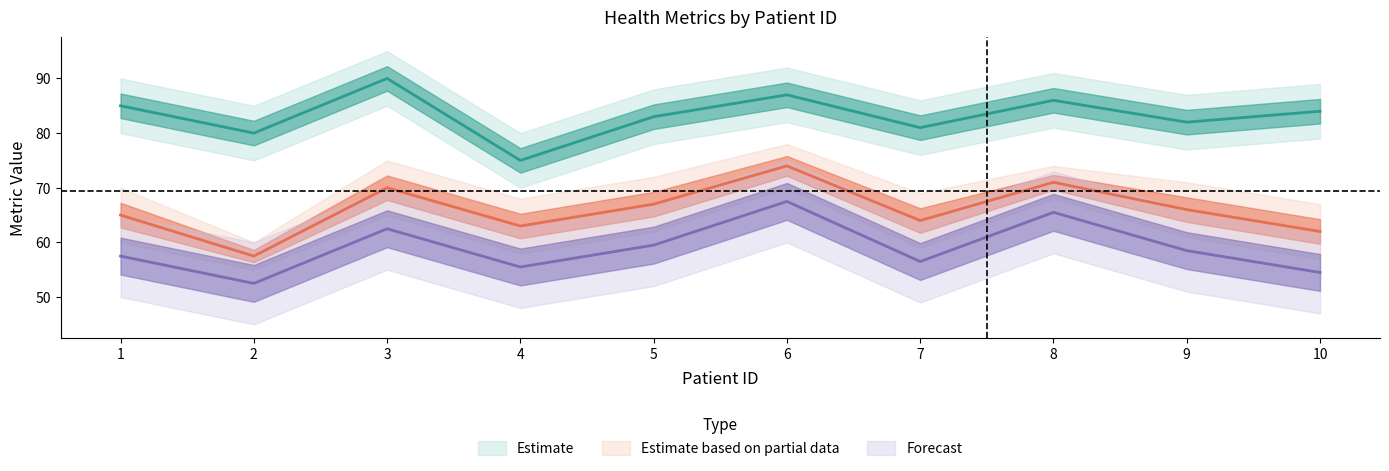

What is the difference between the maximum and minimum values in the asthmatreat series?

15.0